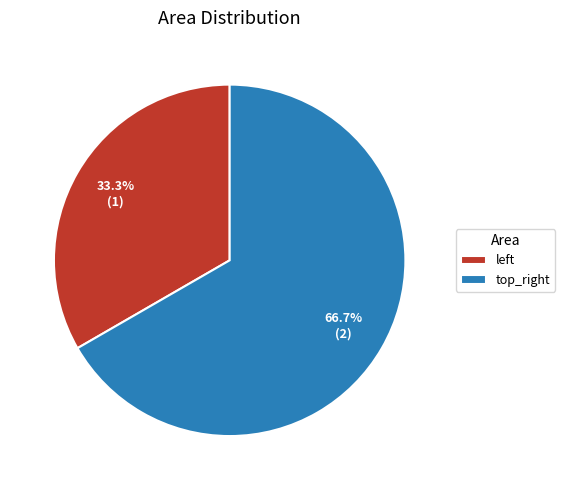

True or false: top_right accounts for 56% of the total.

False